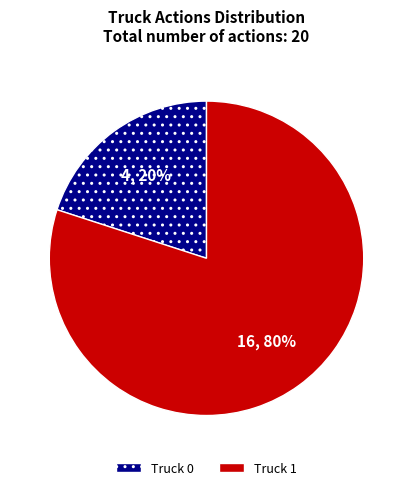

What is the smallest slice in the pie chart?

Truck 0